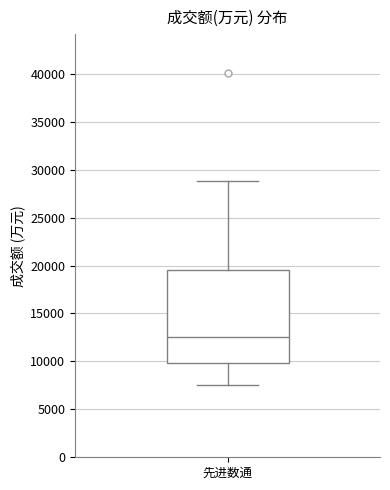

Read this box plot against the y-axis: the position of the median line, the range covered by the box, and the ends of both whiskers. The values are not printed on the chart, so give them approximately, as read against the axis.

median 12500, box 10000 to 19500, whiskers 7500 to 29000